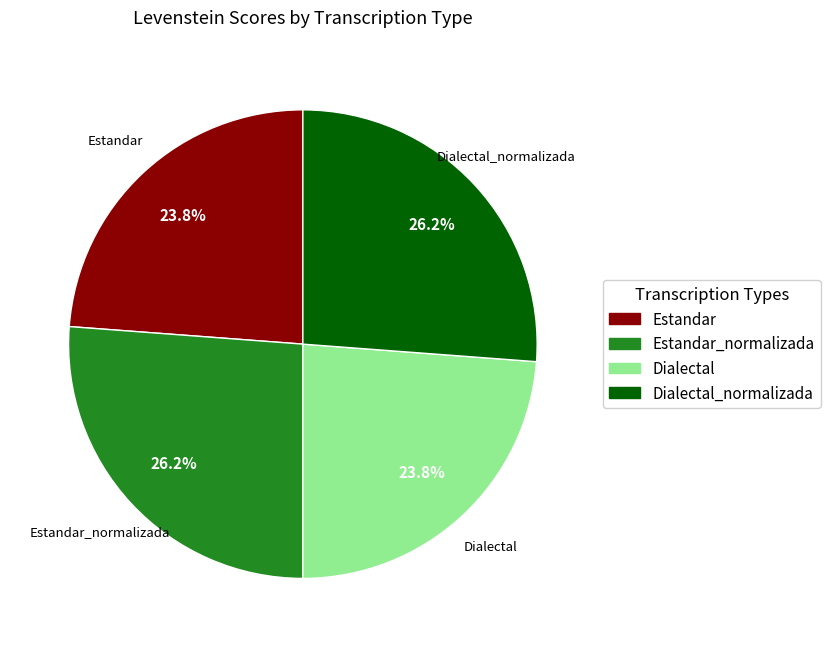

Is there a majority slice in this chart?

No